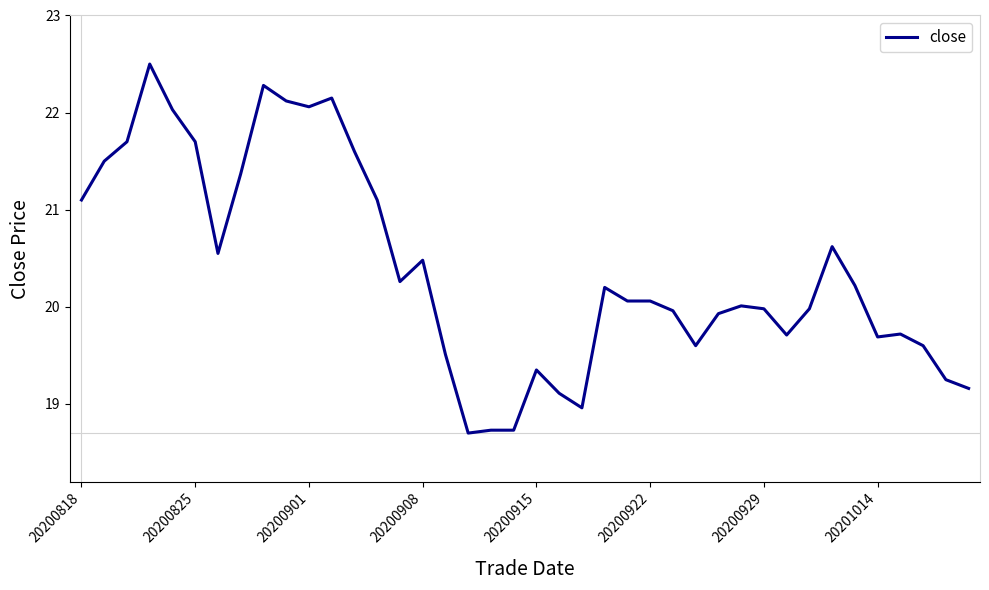

What is the difference between the maximum and minimum values?

3.8